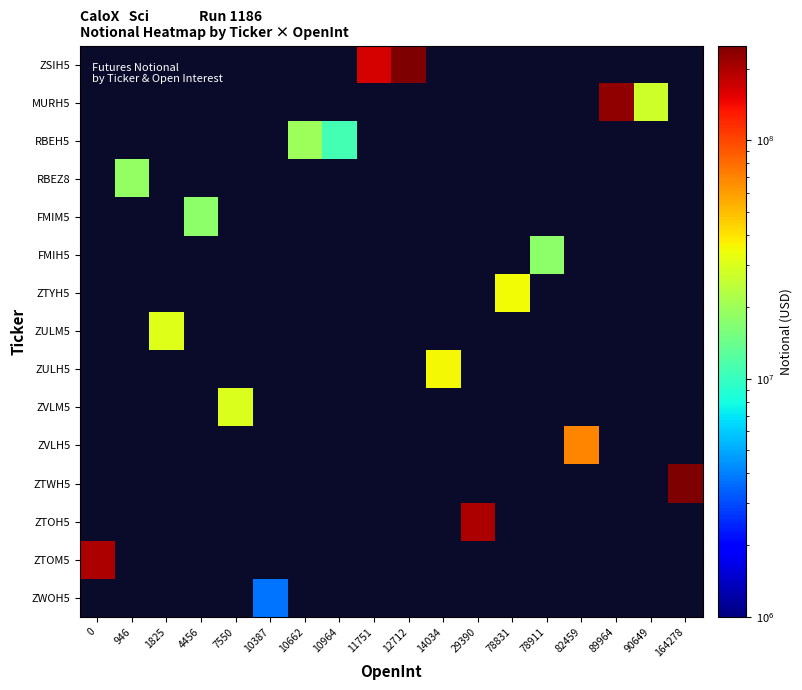

How many values in ZULH5 are above zero?

1